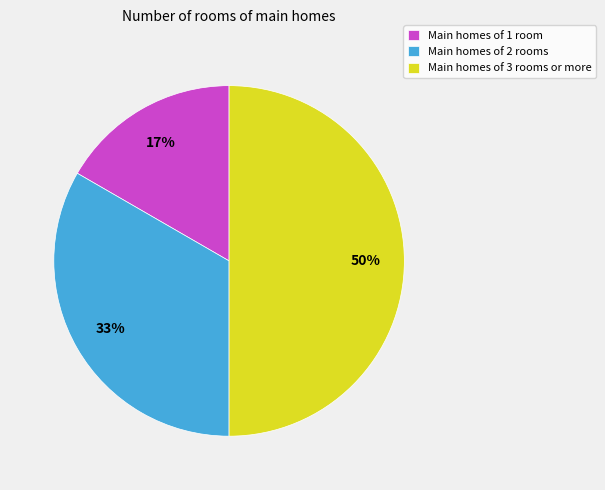

Approximately how many times larger is the value at Main homes of 2 rooms compared to Main homes of 3 rooms or more?

0.7